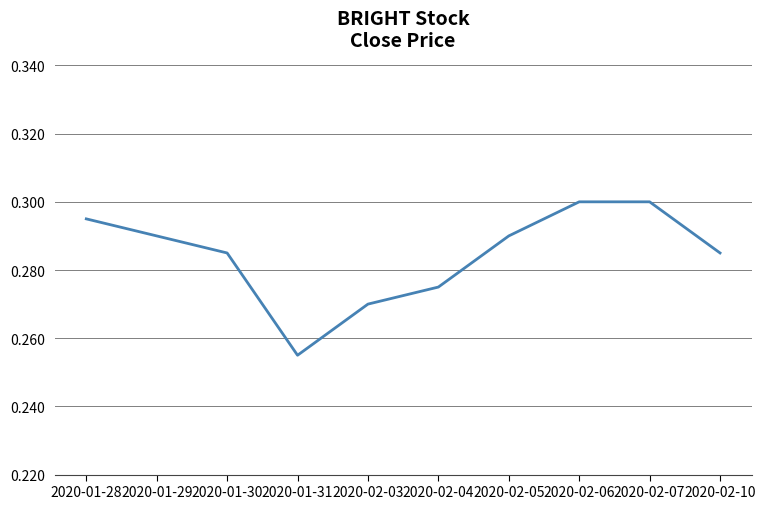

What position from the left is 2020-02-03?

5